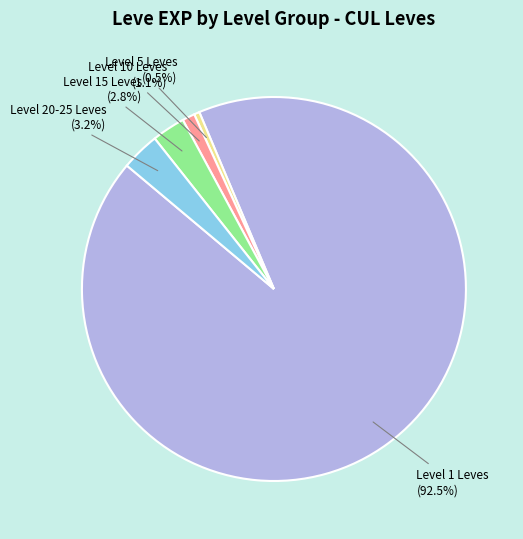

Does any single category account for the majority?

Yes